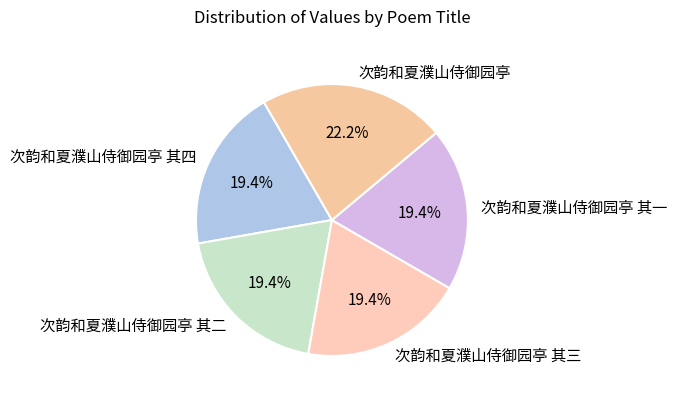

To the nearest percent, what percentage of the pie is 次韵和夏濮山侍御园亭 其三?

19%